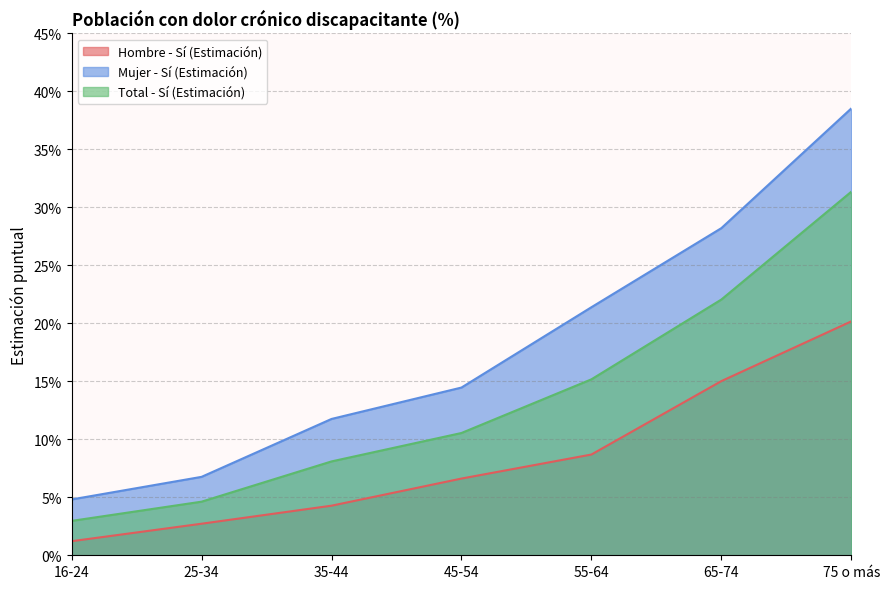

Does the chart have visible grid lines?

Yes